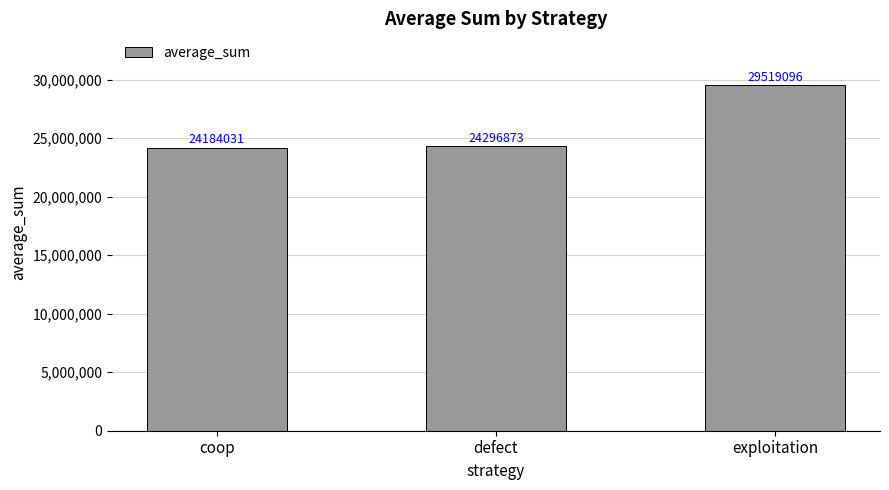

What position from the left is coop?

1